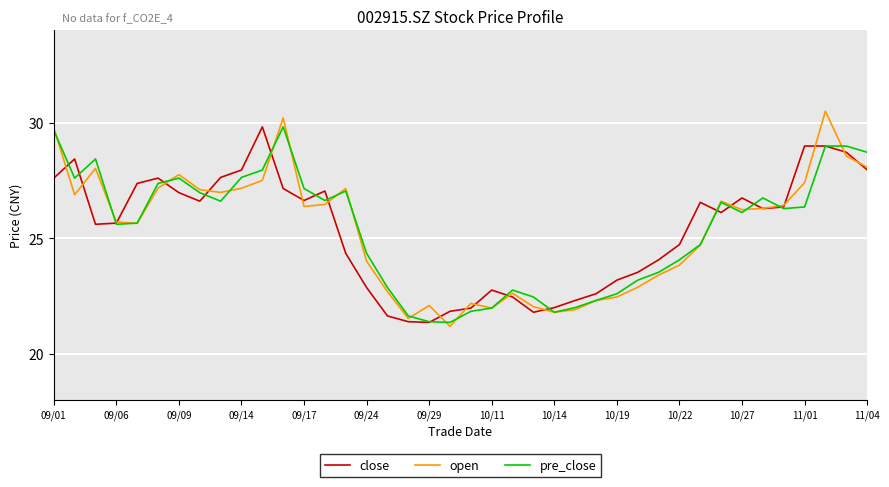

What is the average value of the open series?

25.3